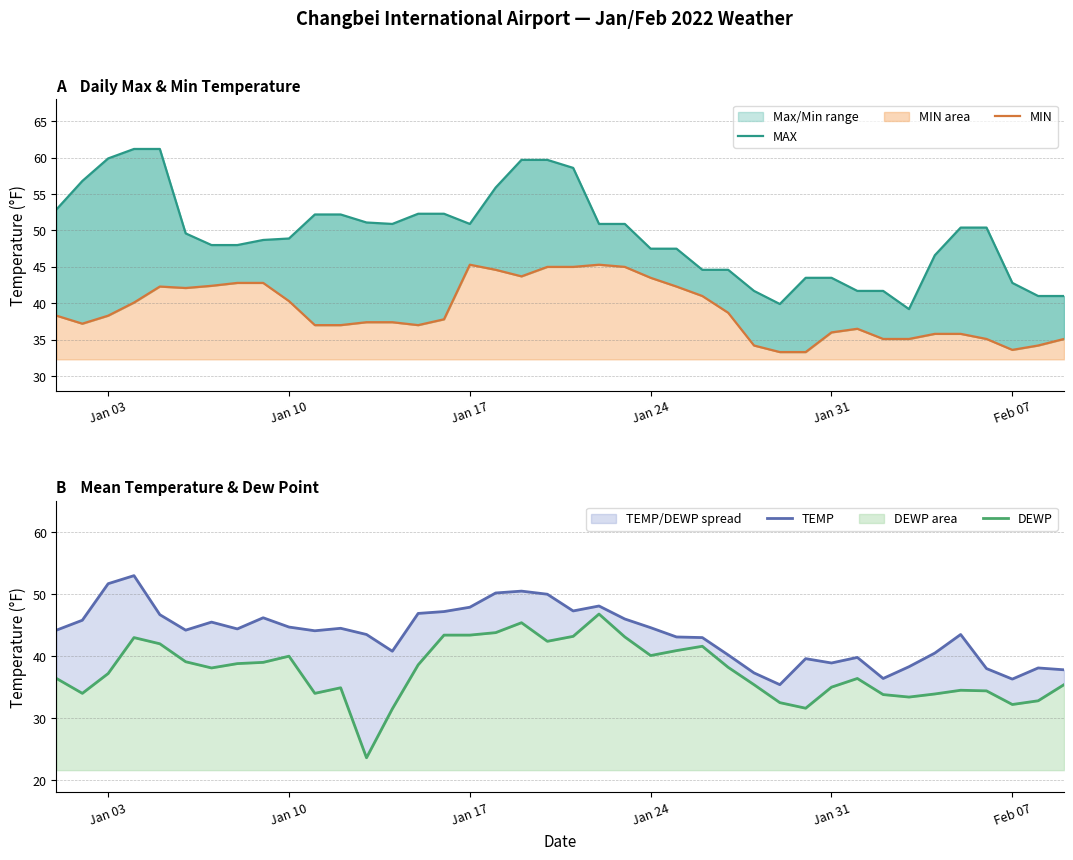

In DEWP, how many points are higher than both neighbors (excluding endpoints)?

8